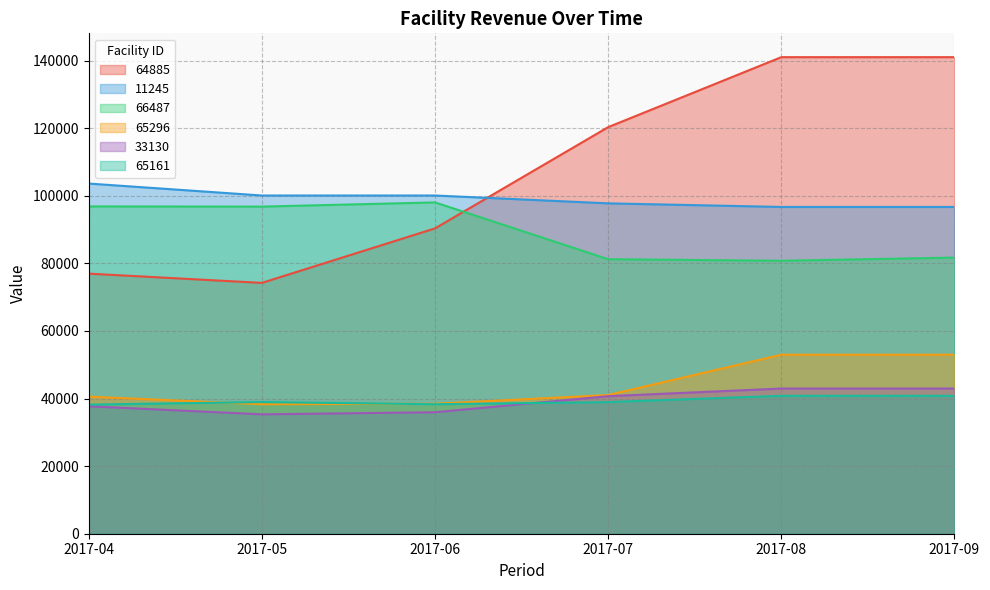

Is the value of 2017-08-01 at 33130 greater than the value of 2017-05-01 at 33130?

Yes